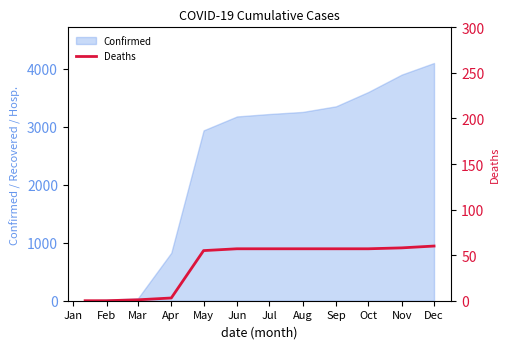

What is the average value?

38